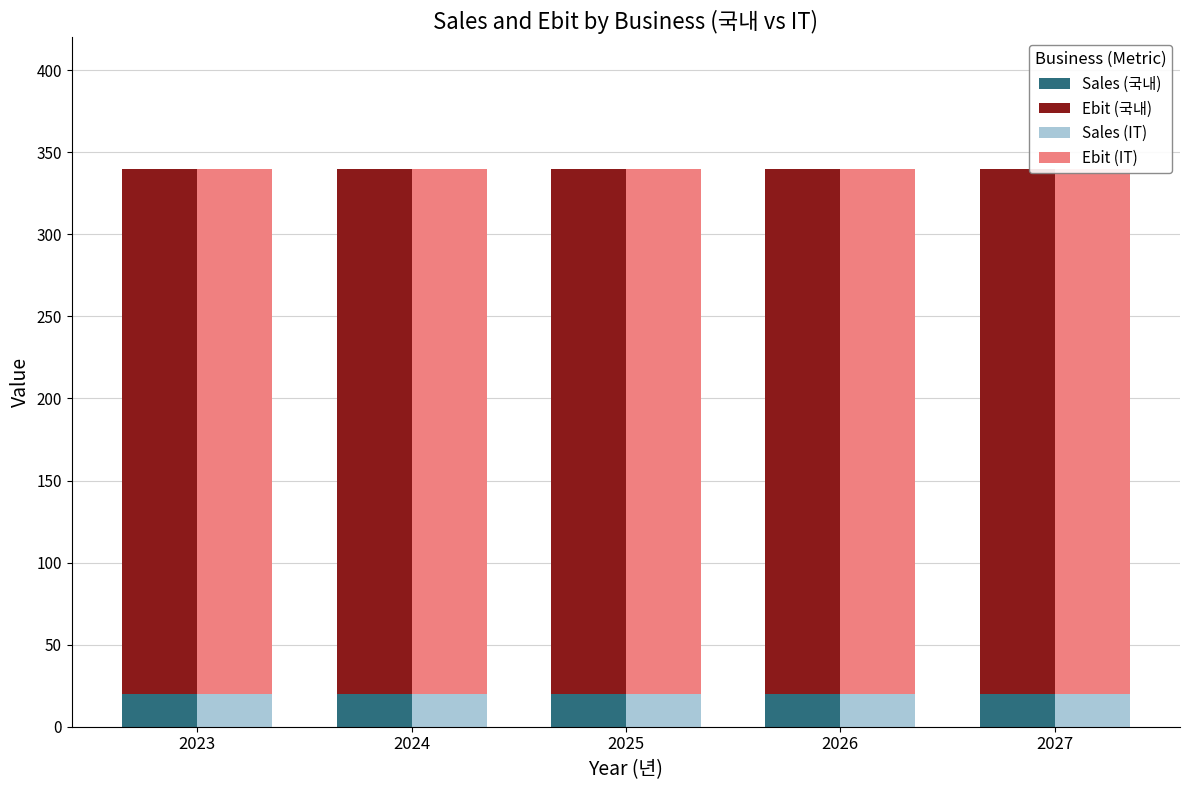

Reading left to right, list all the values displayed in this chart.

Sales (국내): 2023=20	2024=20	2025=20	2026=20	2027=20
Ebit (국내): 2023=320	2024=320	2025=320	2026=320	2027=320
Sales (IT): 2023=20	2024=20	2025=20	2026=20	2027=20
Ebit (IT): 2023=320	2024=320	2025=320	2026=320	2027=320